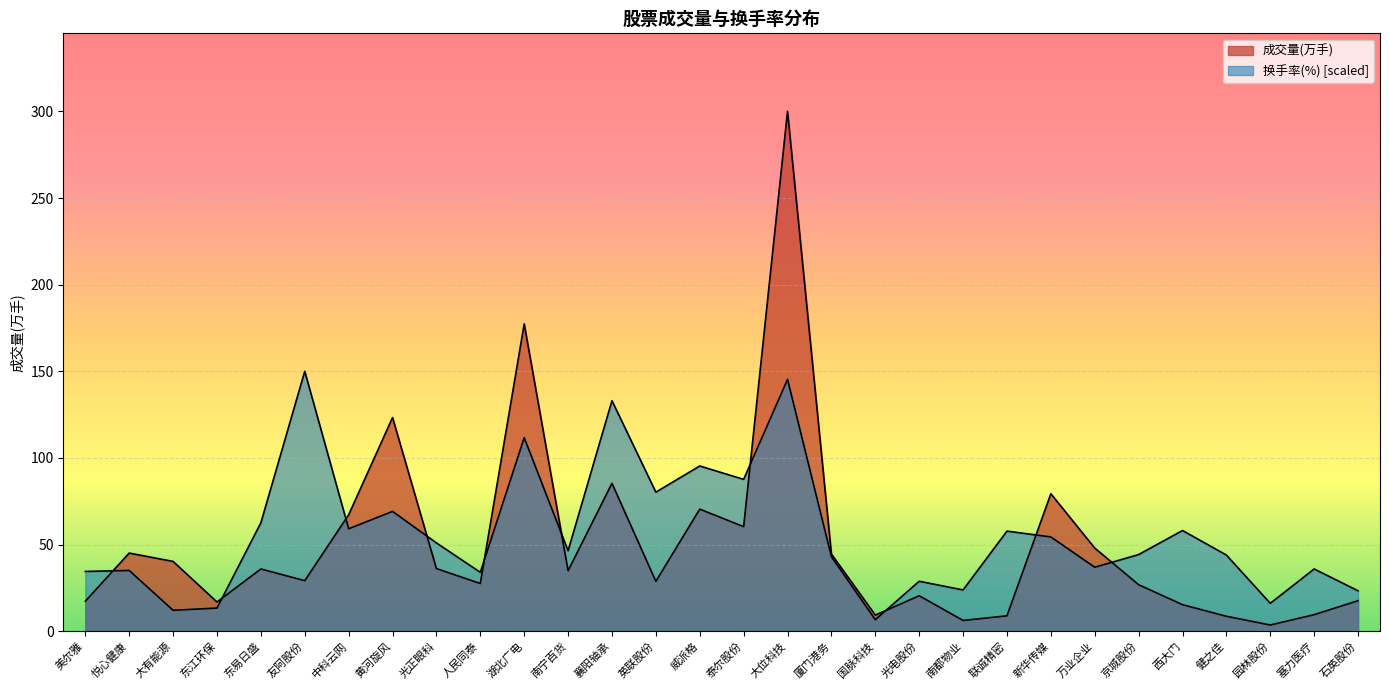

Does the chart display data point markers on the line(s)?

No